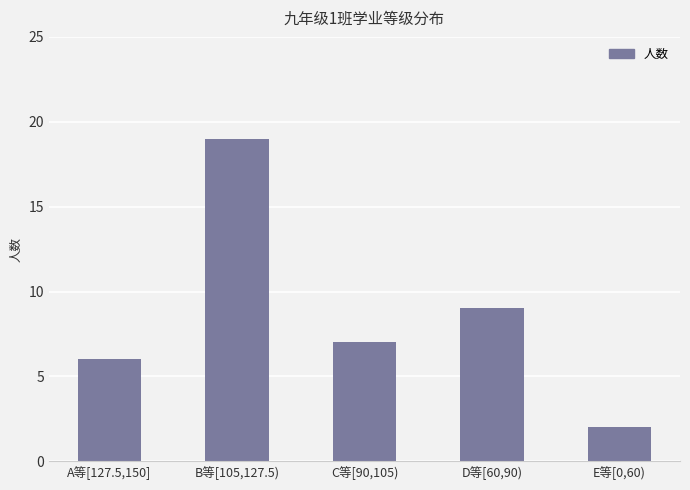

Where does the data first go above 7?

B等[105,127.5)